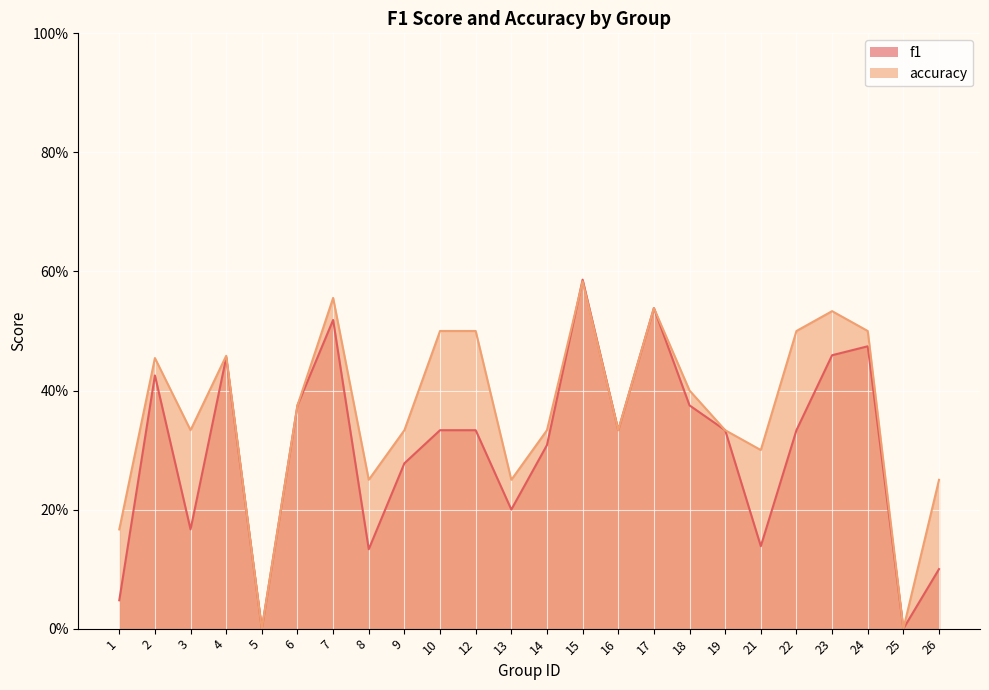

How many positive values does the accuracy series have?

22